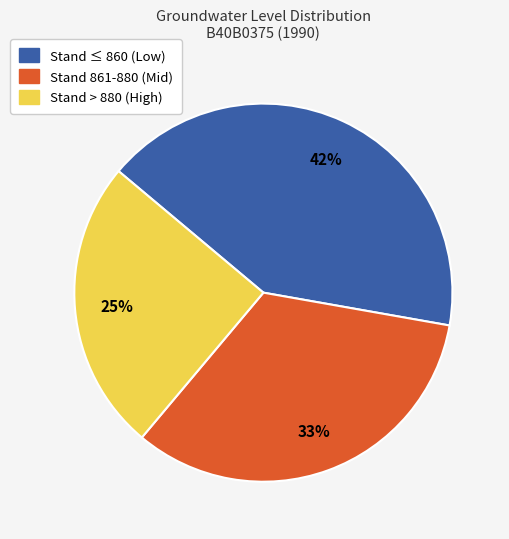

To the nearest percent, what is the difference between the largest and smallest slice percentages?

17%